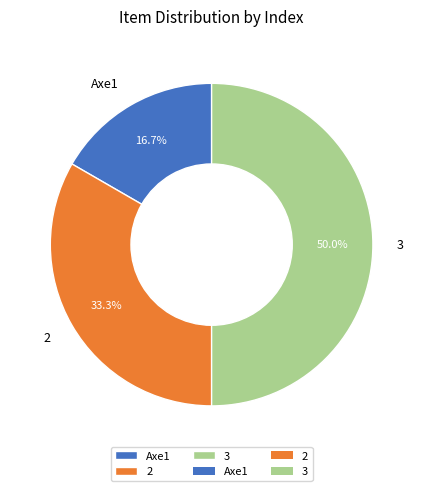

Which slice is the largest?

3